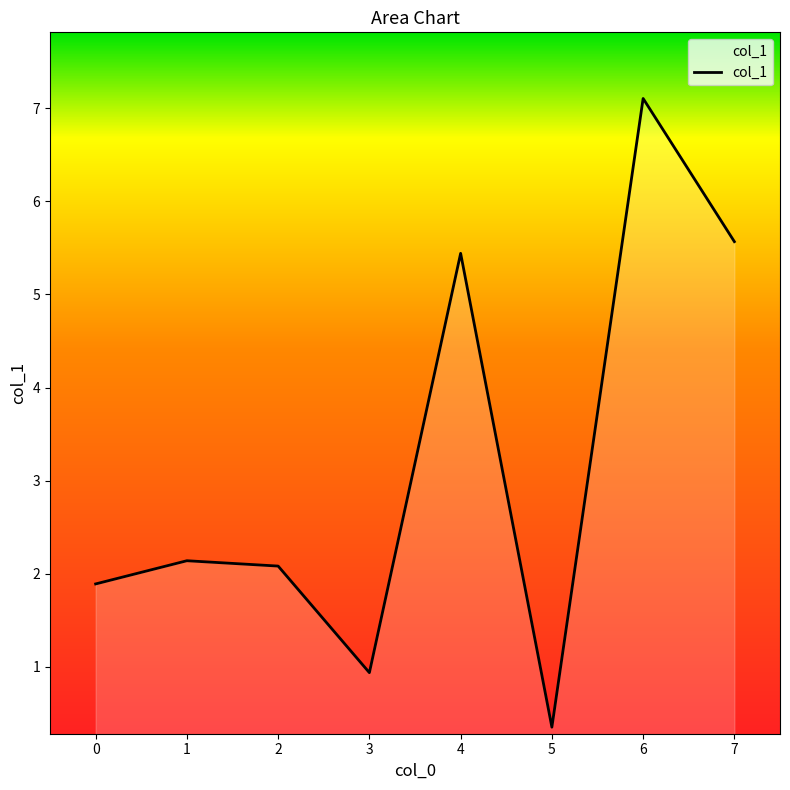

Reading right to left, transcribe all the data shown in this chart.

7=5.6	6=7.1	5=0.4	4=5.4	3=0.9	2=2.1	1=2.1	0=1.9